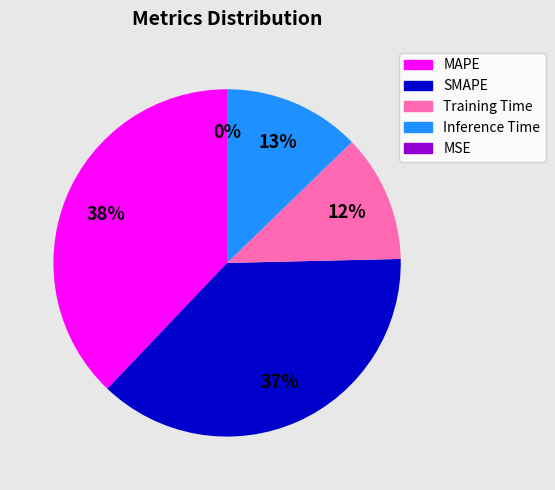

The SMAPE slice represents 45% of the pie. True or false?

False